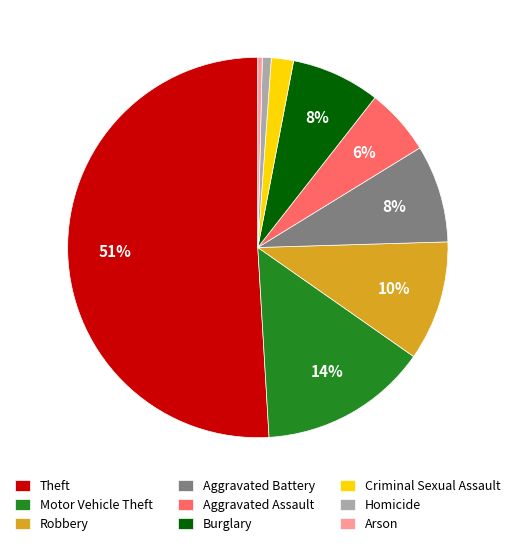

True or false: Robbery accounts for 5% of the total.

False